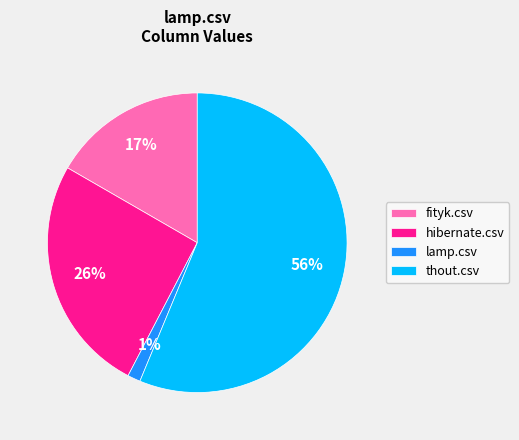

To the nearest percent, what is the difference between the fityk.csv and hibernate.csv slice percentages?

9%